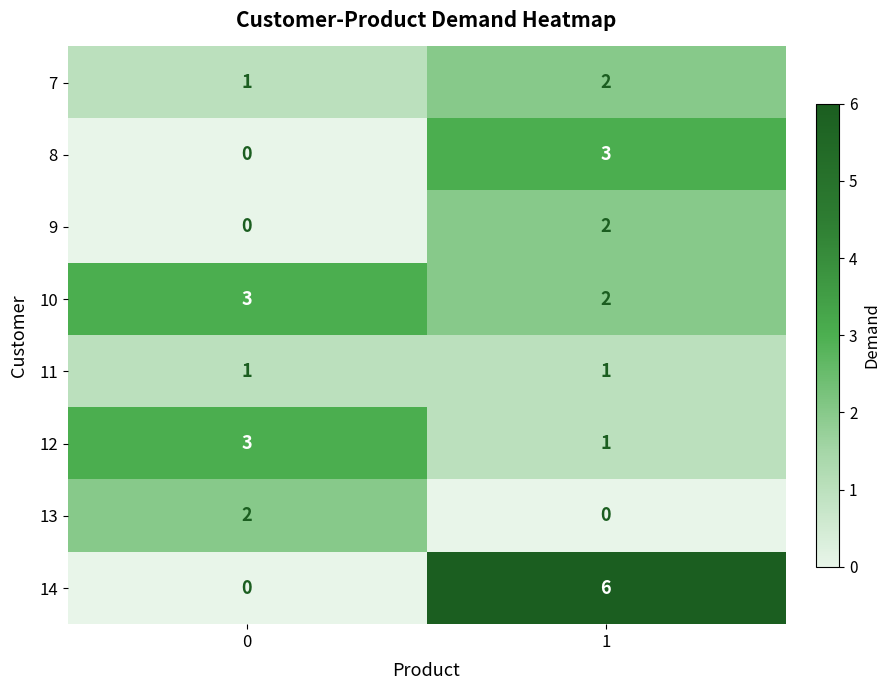

At which category is the sum across all series the highest?

1